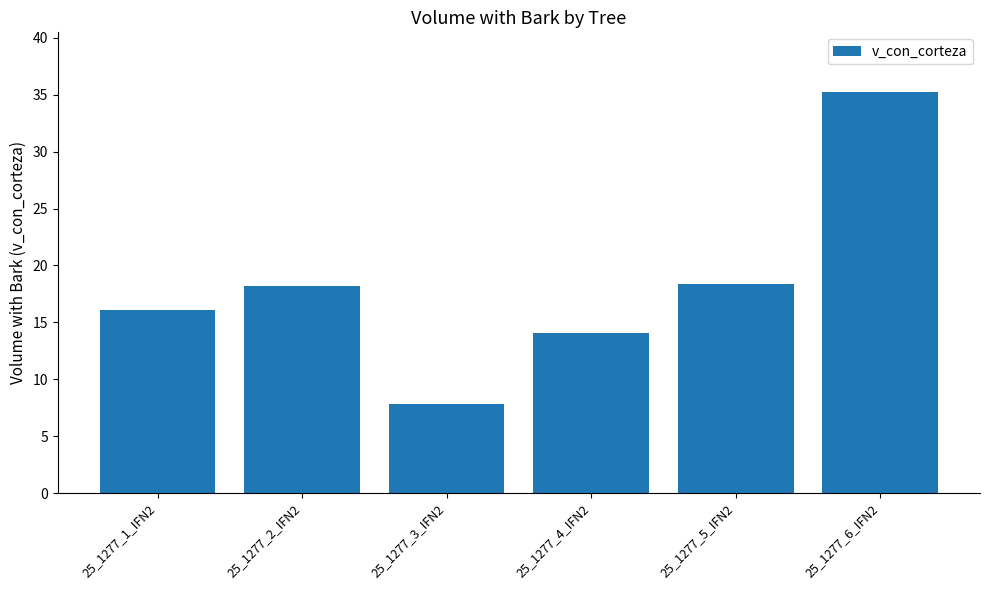

Where does the data first go above 18?

25_1277_2_IFN2